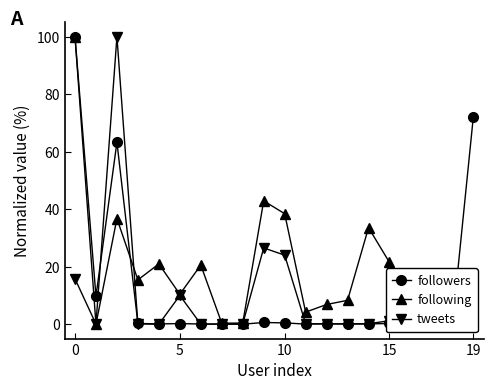

Rank the series by their average value, from highest to lowest.

following, followers, tweets